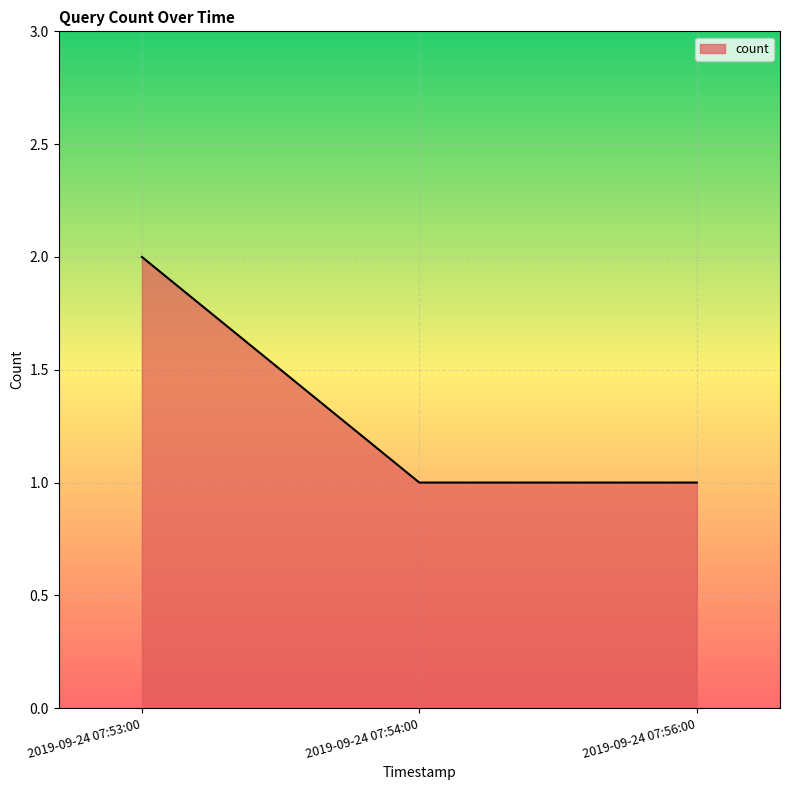

Is it true that the value at 2019-09-24 07:56:00 is 1?

True